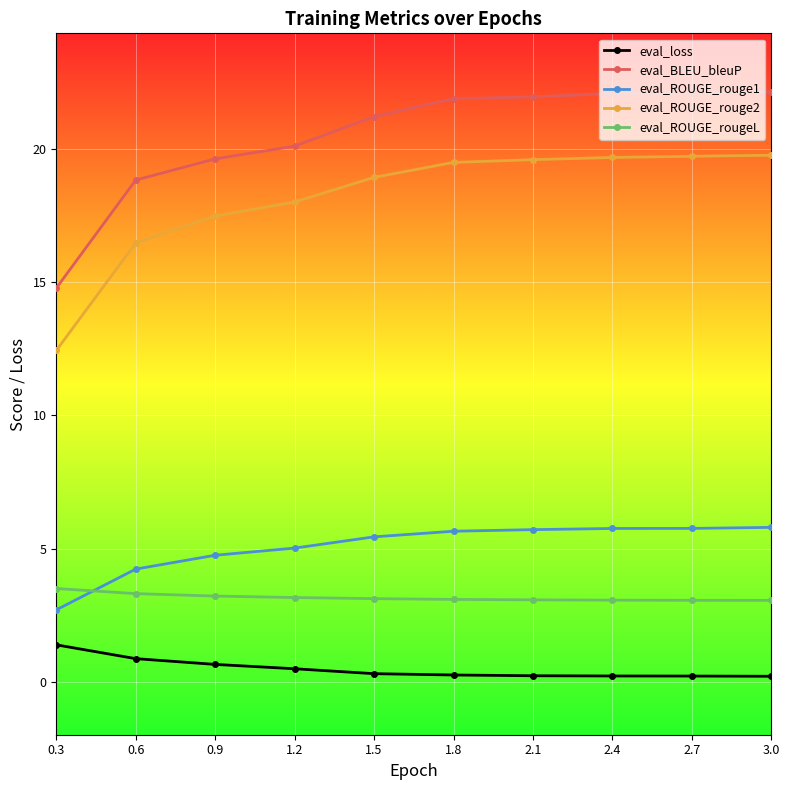

The value of eval_BLEU_bleuP at 2.4 is 22.1. True or false?

True